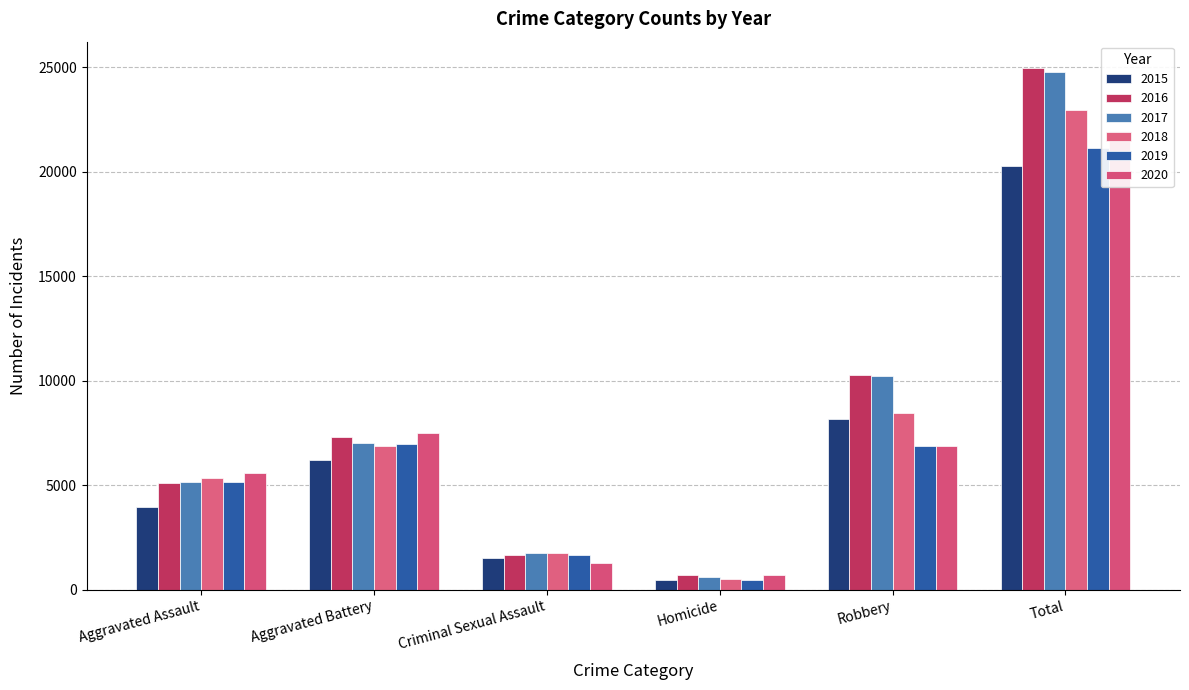

Reading right to left, what are all the values shown in this chart?

2015: Total=20273	Robbery=8162	Homicide=442	Criminal Sexual Assault=1497	Aggravated Battery=6222	Aggravated Assault=3950
2016: Total=24969	Robbery=10260	Homicide=688	Criminal Sexual Assault=1644	Aggravated Battery=7290	Aggravated Assault=5087
2017: Total=24770	Robbery=10238	Homicide=613	Criminal Sexual Assault=1739	Aggravated Battery=7026	Aggravated Assault=5154
2018: Total=22934	Robbery=8452	Homicide=521	Criminal Sexual Assault=1734	Aggravated Battery=6890	Aggravated Assault=5337
2019: Total=21108	Robbery=6884	Homicide=448	Criminal Sexual Assault=1665	Aggravated Battery=6943	Aggravated Assault=5168
2020: Total=21922	Robbery=6881	Homicide=705	Criminal Sexual Assault=1279	Aggravated Battery=7497	Aggravated Assault=5560